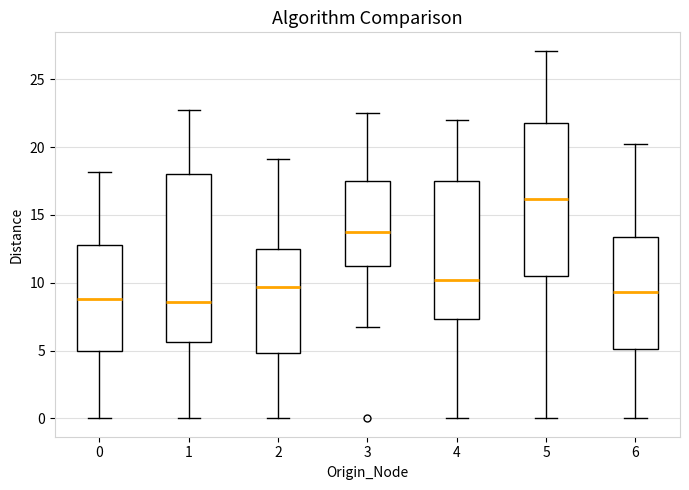

Comparing the boxes themselves (not the whiskers), which one is the tallest?

1